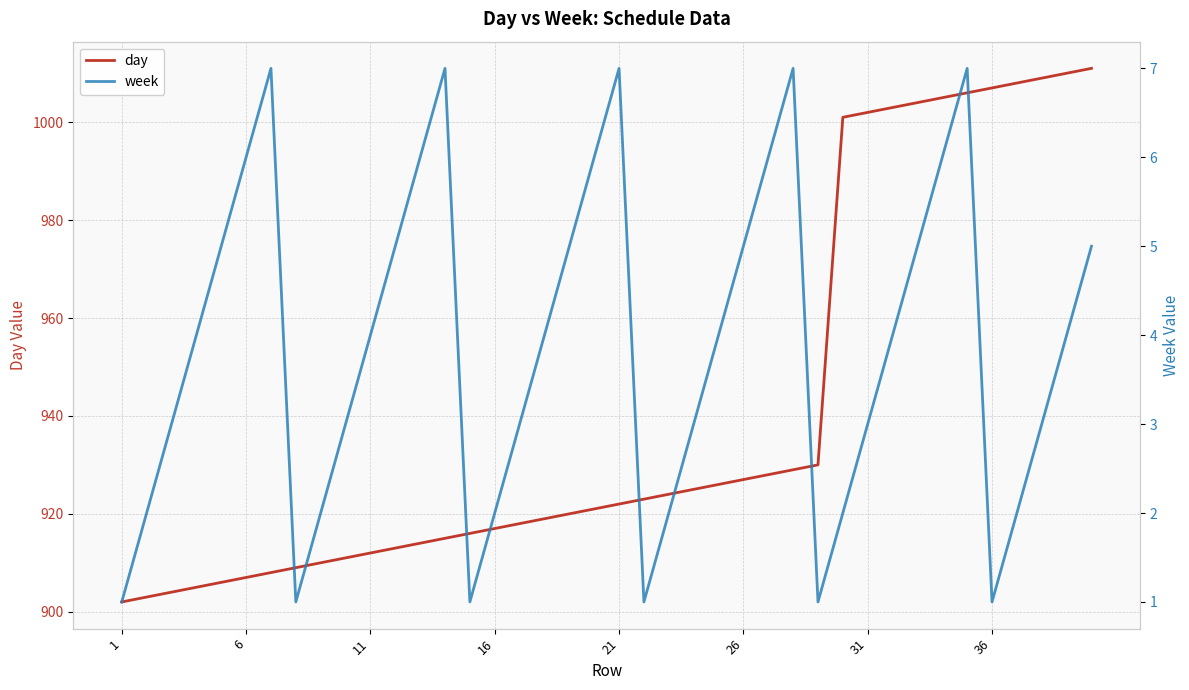

True or false: week and day intersect in this chart.

False